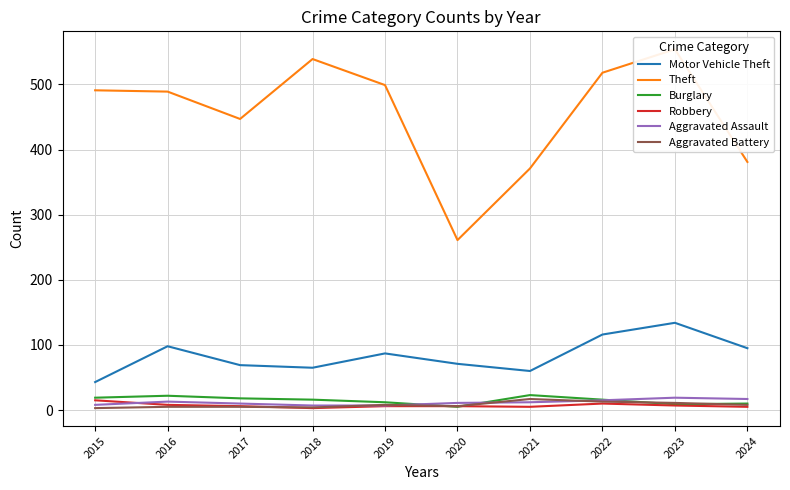

Reading left to right, transcribe all the data shown in this chart.

Motor Vehicle Theft: 2015=43	2016=98	2017=69	2018=65	2019=87	2020=71	2021=60	2022=116	2023=134	2024=95
Theft: 2015=491	2016=489	2017=447	2018=539	2019=499	2020=261	2021=371	2022=518	2023=554	2024=381
Burglary: 2015=19	2016=22	2017=18	2018=16	2019=12	2020=5	2021=23	2022=16	2023=9	2024=10
Robbery: 2015=15	2016=8	2017=6	2018=3	2019=6	2020=6	2021=5	2022=10	2023=7	2024=5
Aggravated Assault: 2015=8	2016=13	2017=10	2018=7	2019=7	2020=11	2021=12	2022=15	2023=19	2024=17
Aggravated Battery: 2015=3	2016=5	2017=5	2018=4	2019=8	2020=6	2021=17	2022=13	2023=11	2024=8